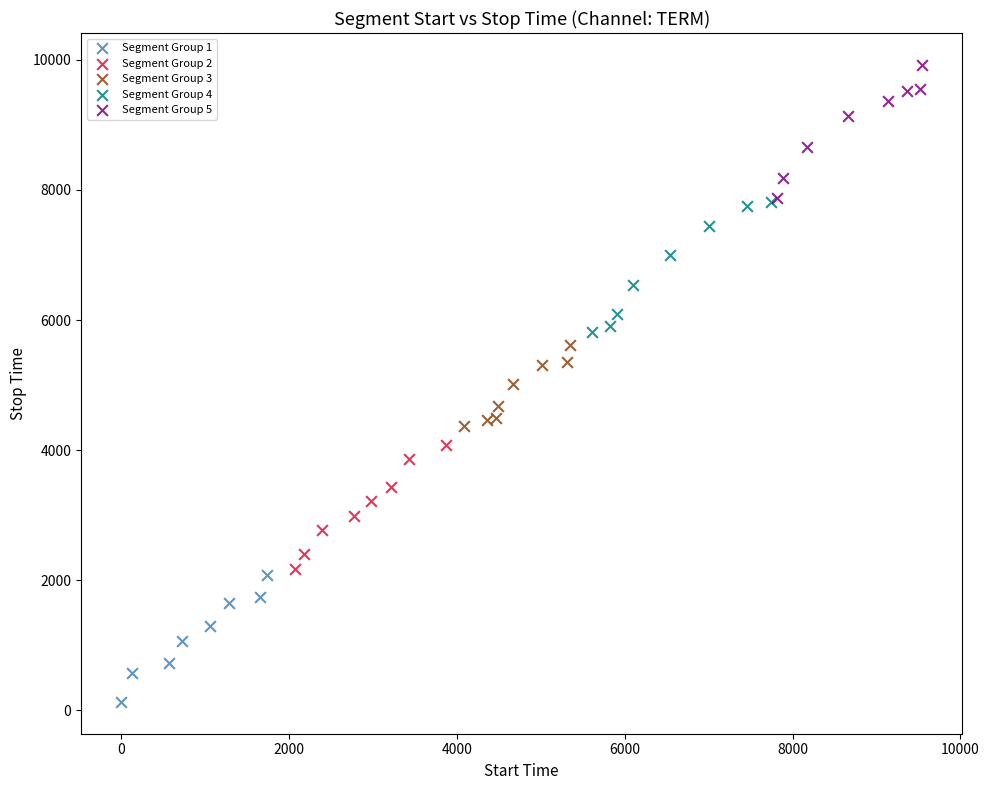

Which series contains the lowest Y value?

Segment Group 1